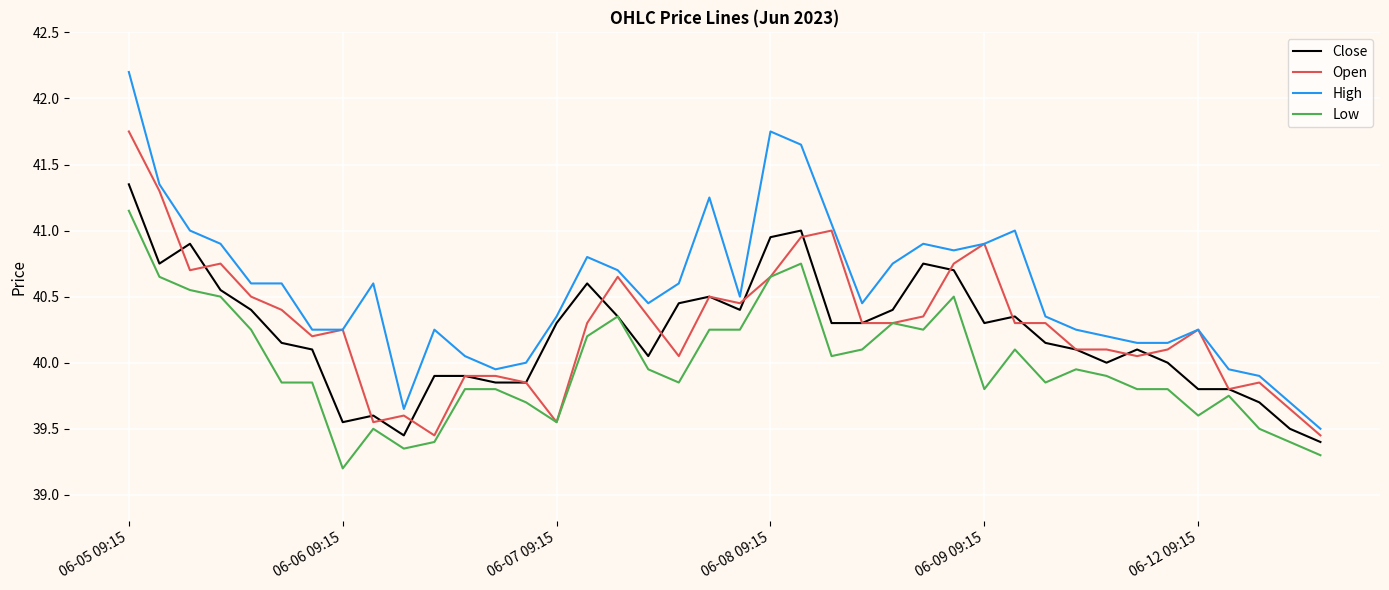

Which series has the largest total across all categories?

High